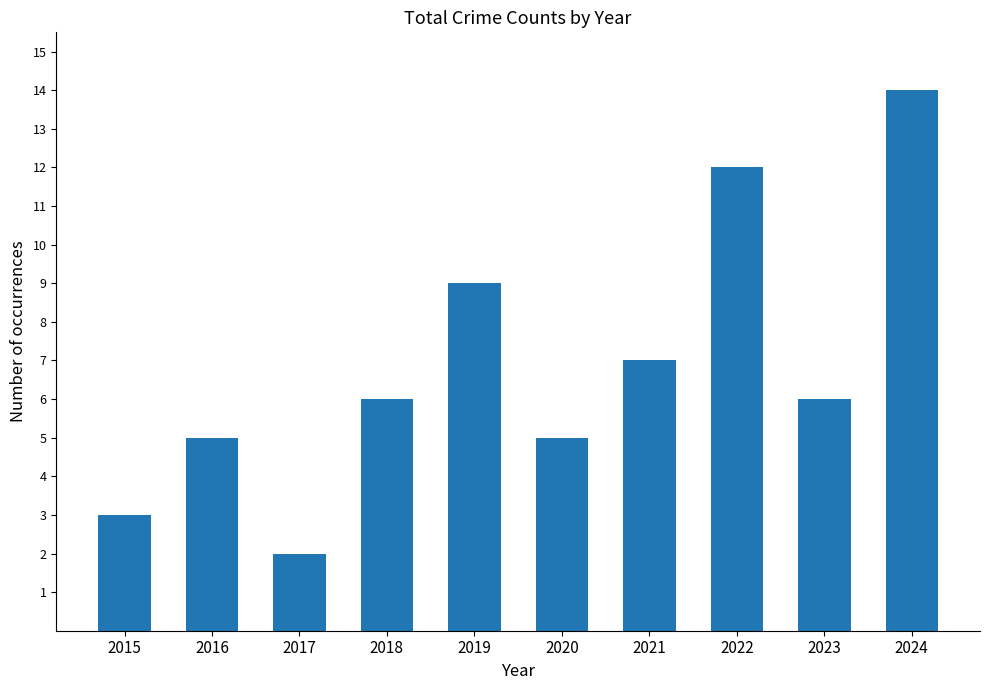

What is the value of the 8th bar from the left?

12